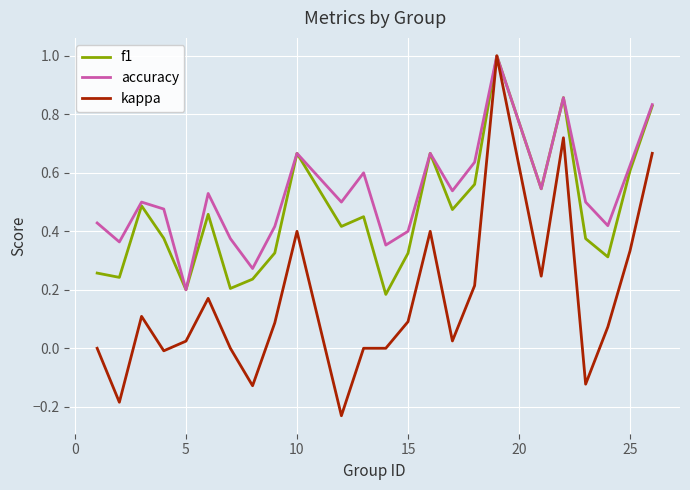

Which series has the largest total across all categories?

accuracy